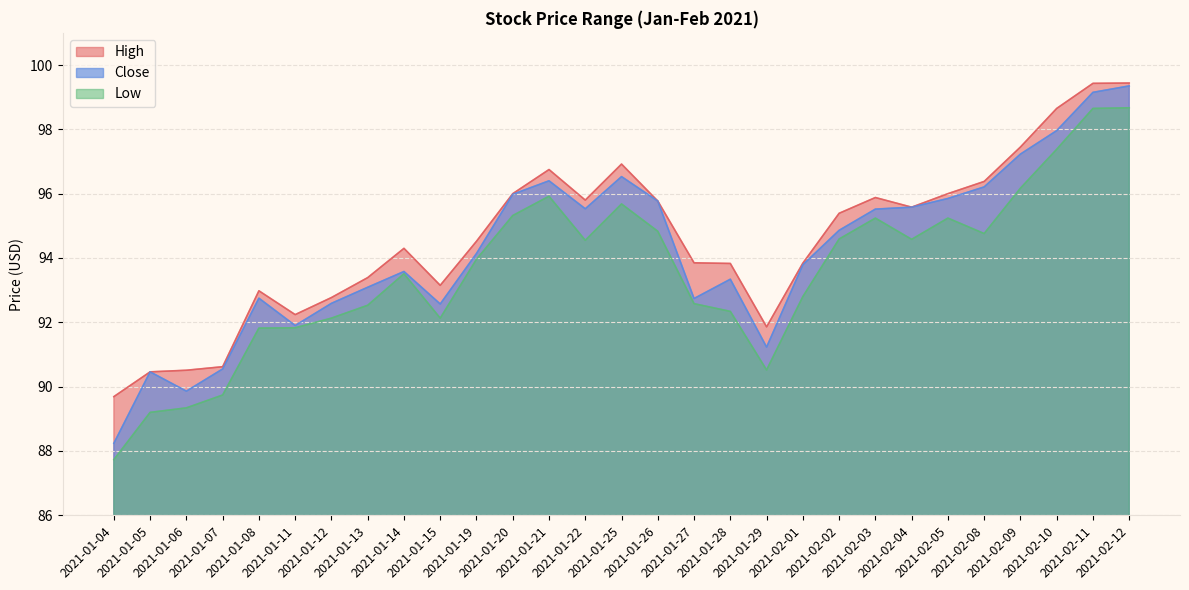

Which series has the largest total across all categories?

High